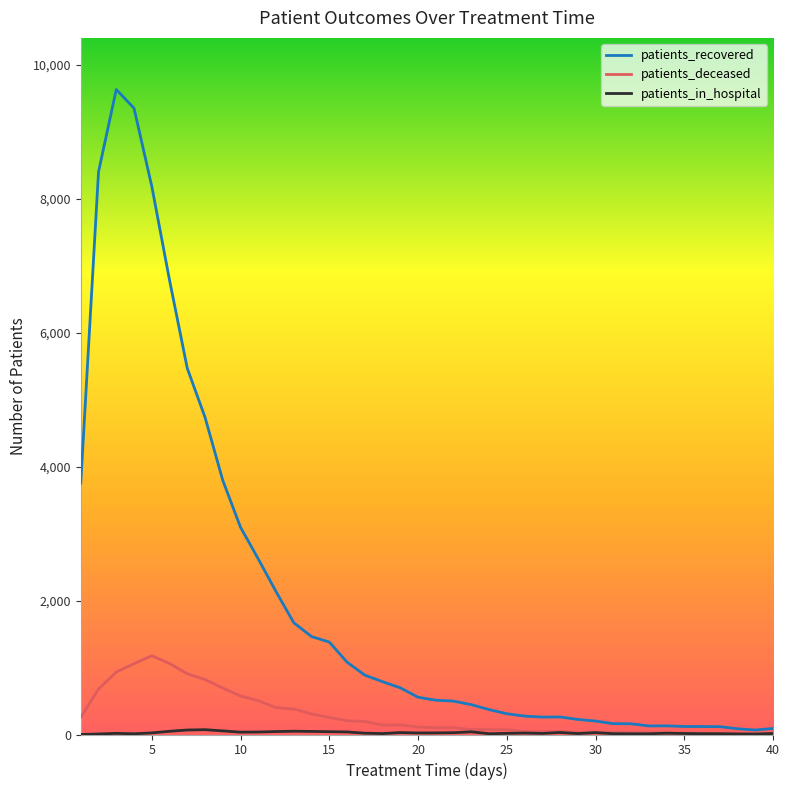

Which series has the largest total across all categories?

patients_recovered